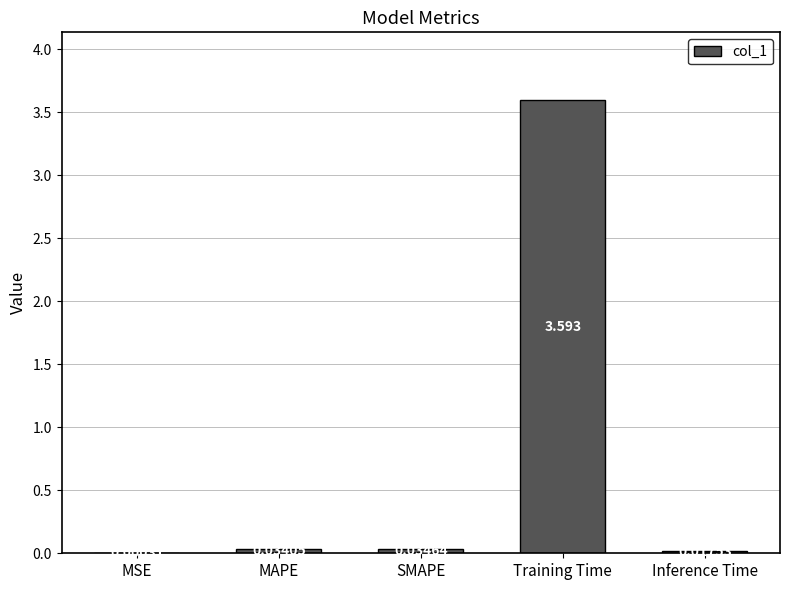

Which has a higher value, Inference Time or Training Time?

Training Time